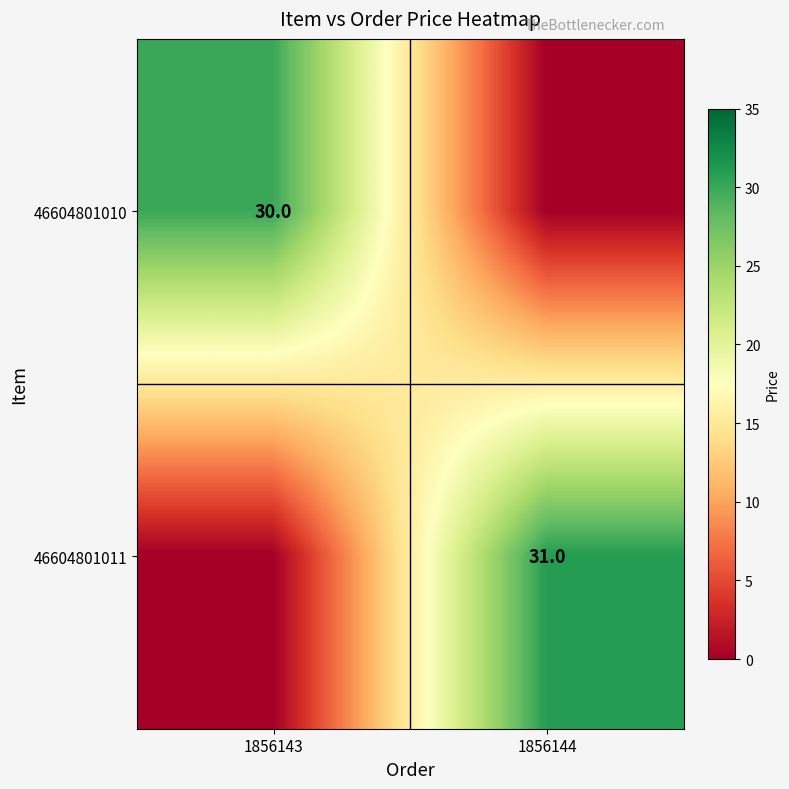

True or false: 46604801011 has a value of 54 at 1856144.

False